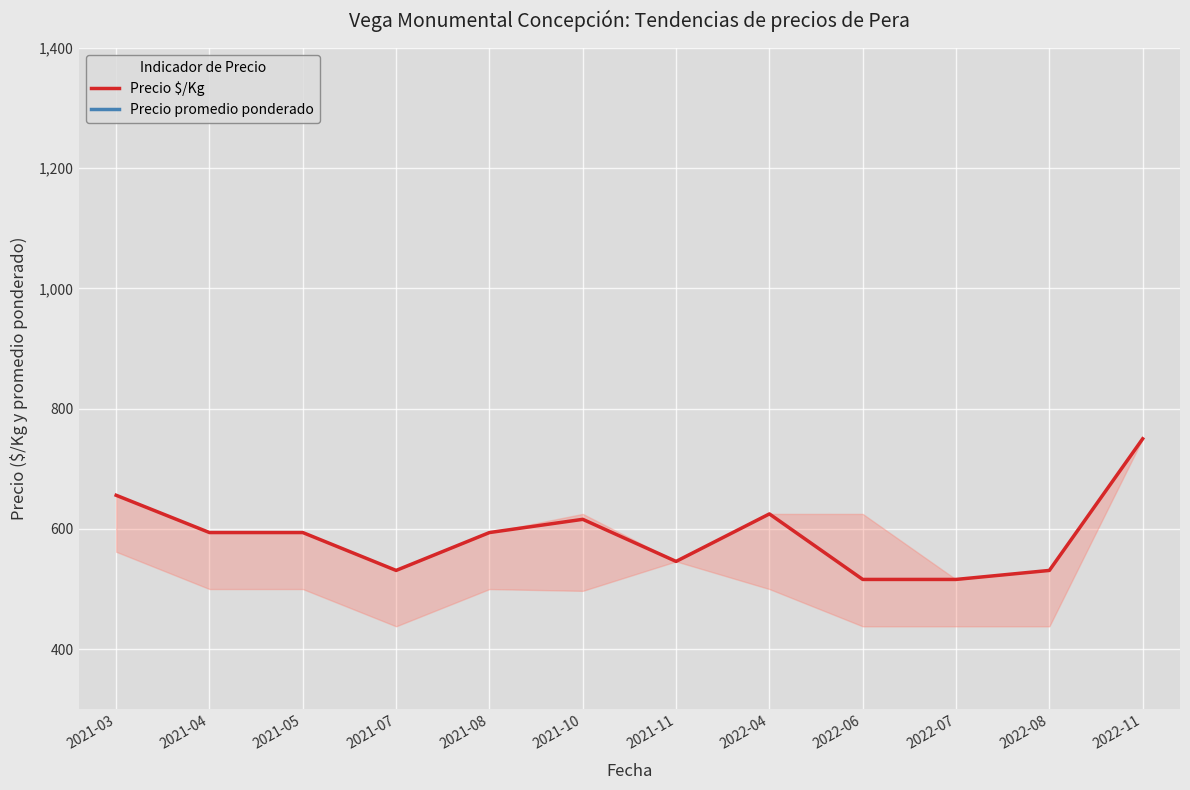

The value of Precio $/Kg at 2021-05 is 891. True or false?

False